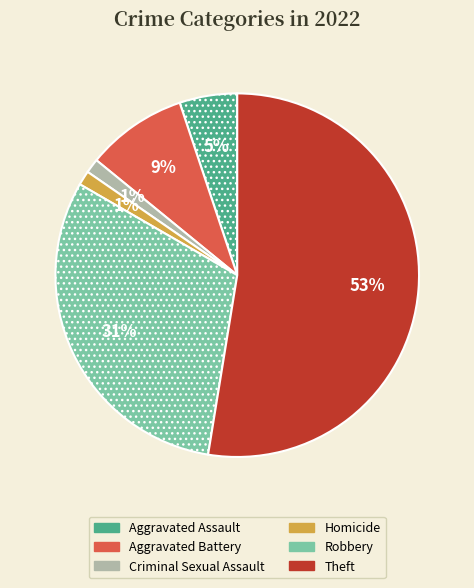

To the nearest percent, what percentage of the pie is Robbery?

31%